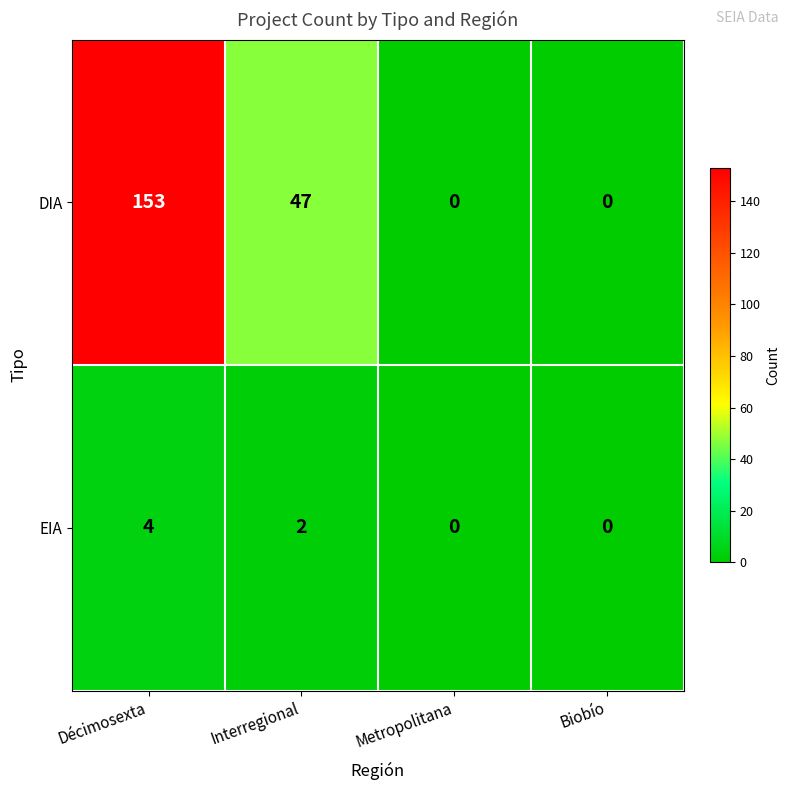

What is the sum of the EIA values at Décimosexta and Interregional?

6